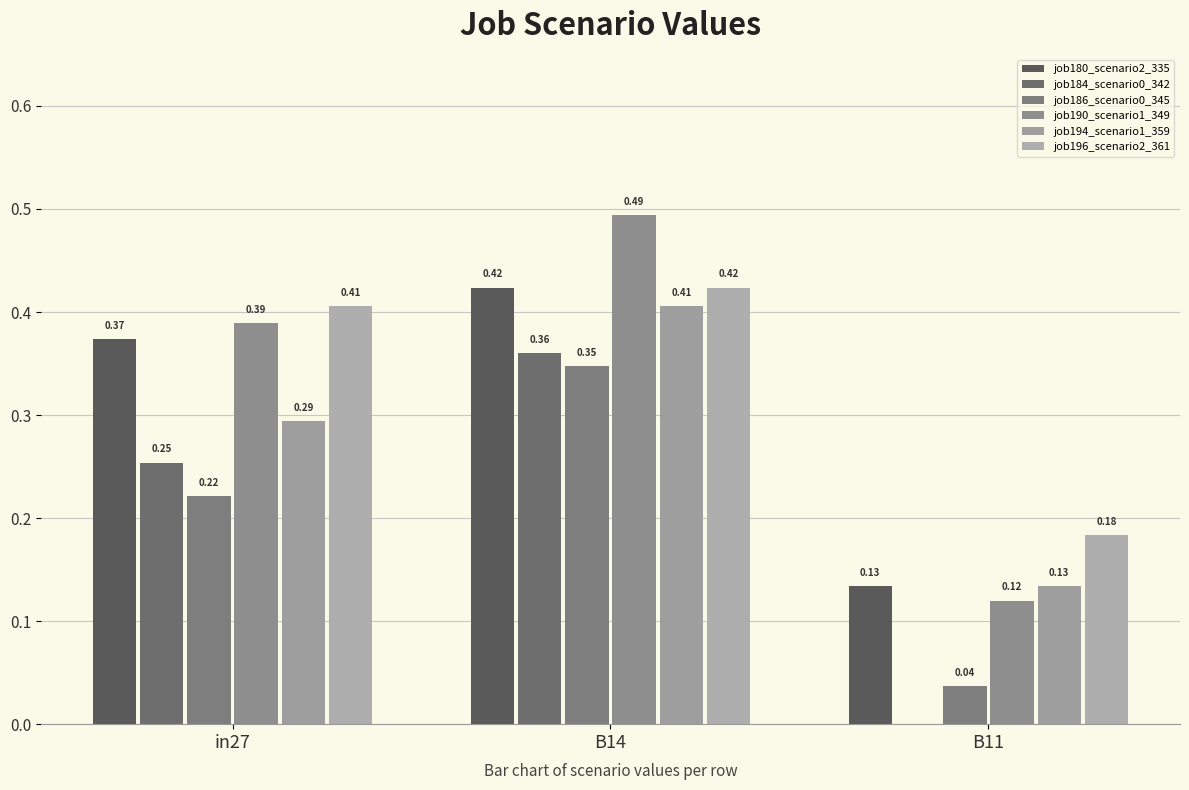

How many data points does each series have?

3